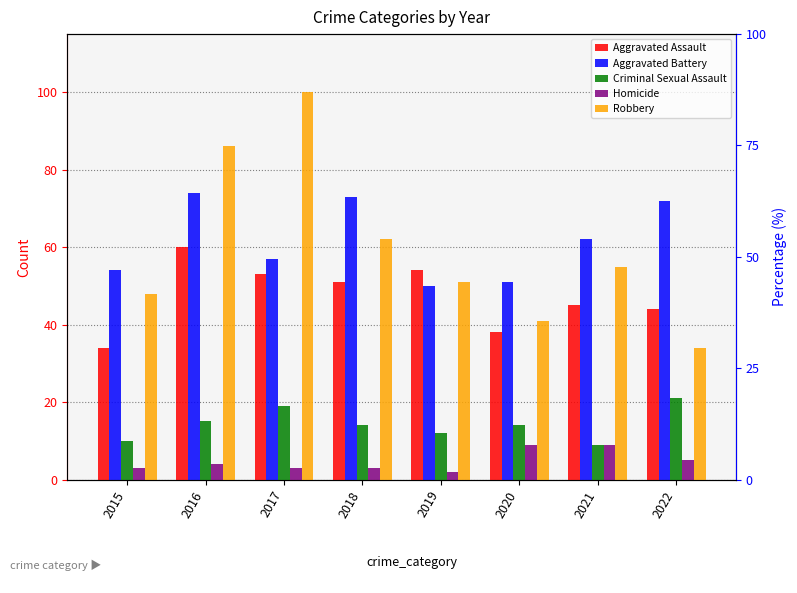

What are all the series names shown in the legend?

Aggravated Assault, Aggravated Battery, Criminal Sexual Assault, Homicide, Robbery